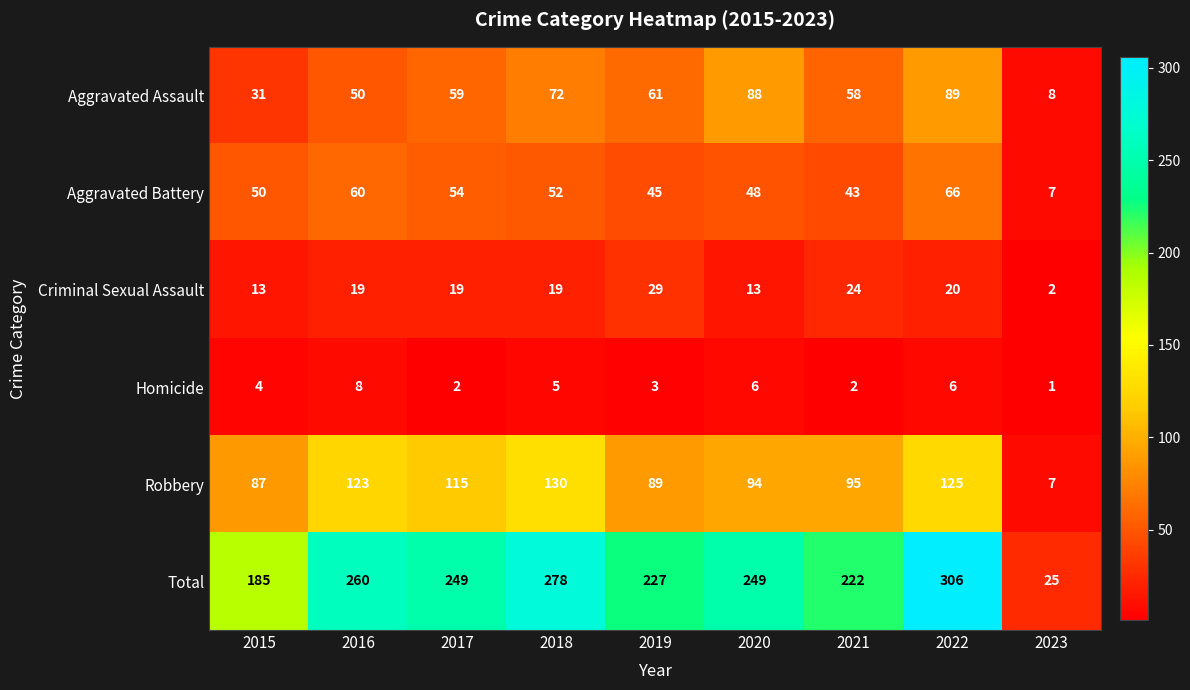

Is the value of Aggravated Assault at 2019 greater than the value of Aggravated Battery at 2023?

Yes